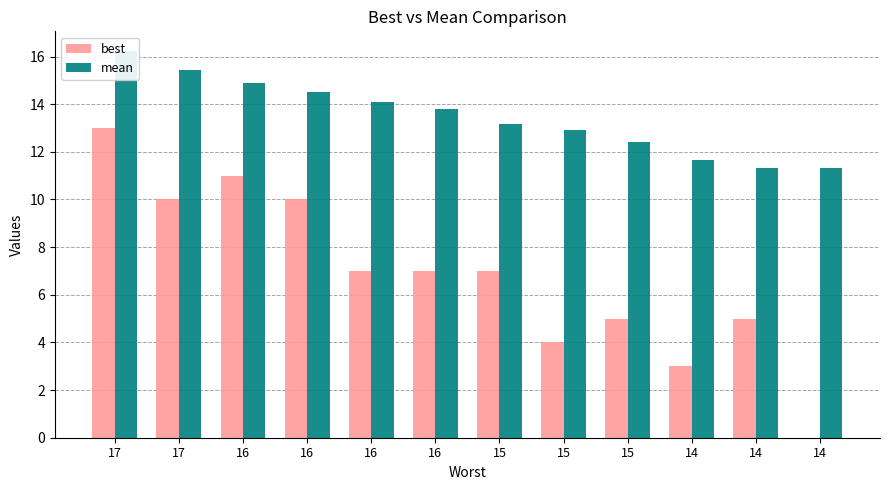

How many values in best are above zero?

11